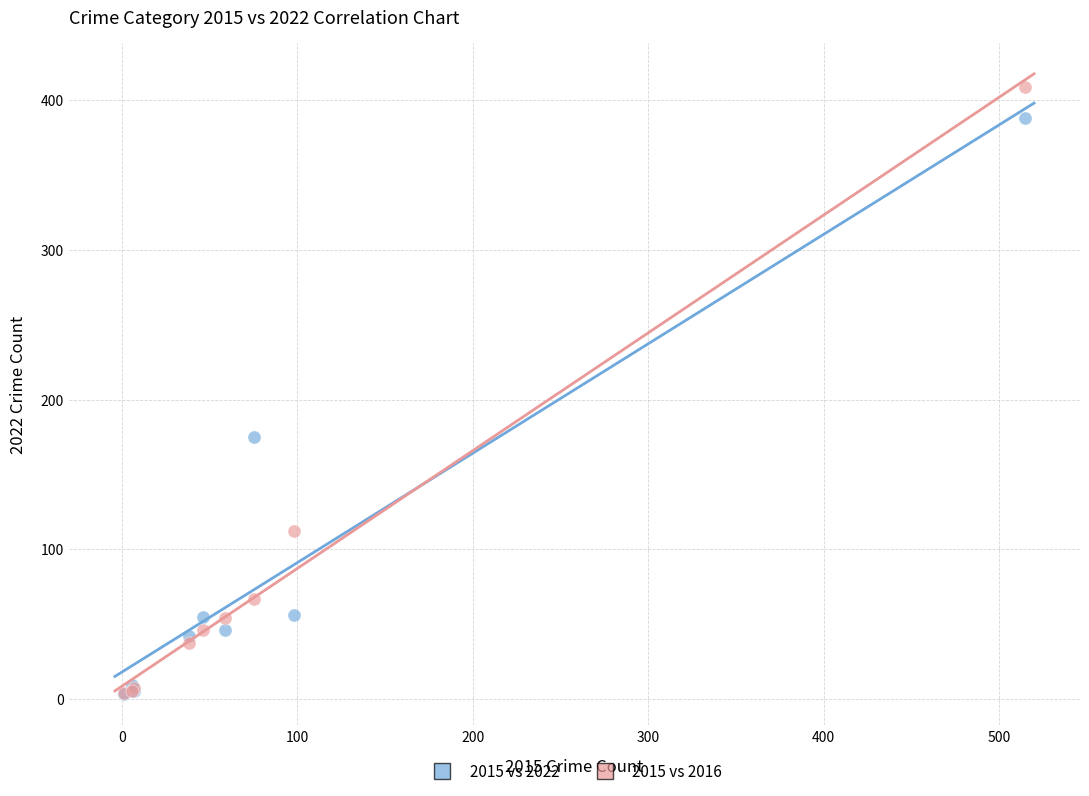

Across all series, what Y value is closest to 206?

175